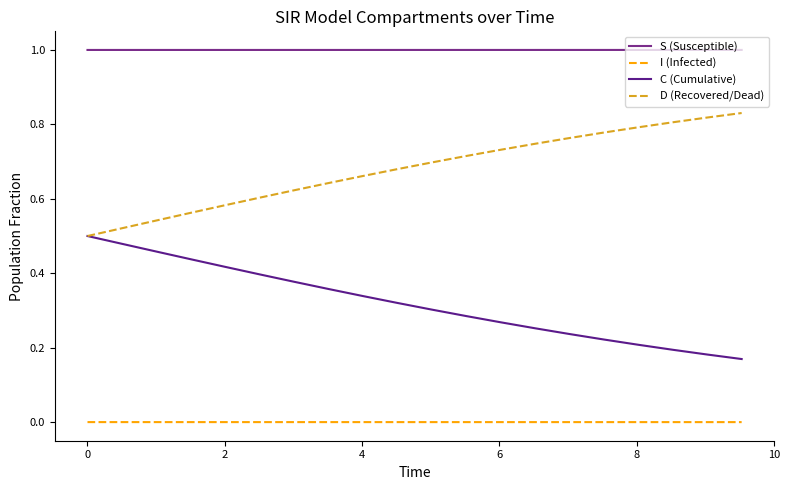

Does the chart have visible grid lines?

No